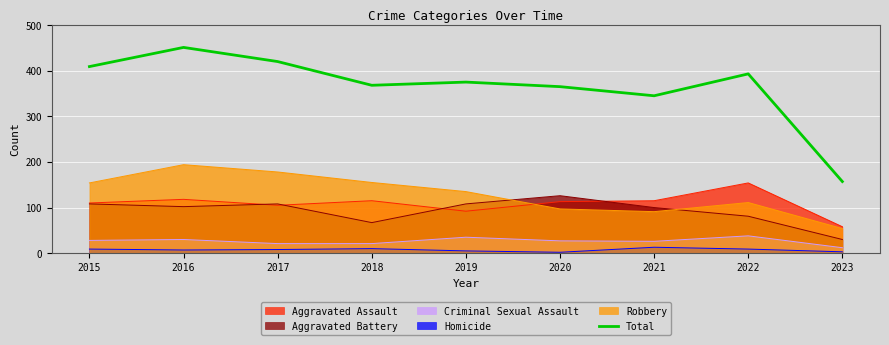

How many lines are shown in the chart?

6